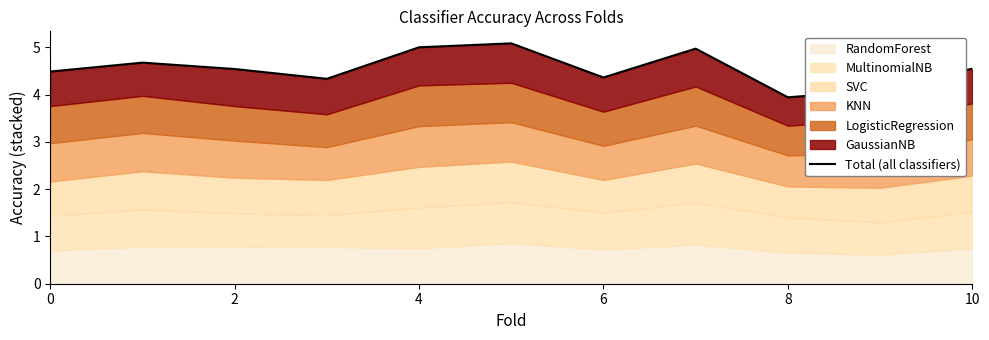

At which category does the data reach its first local peak?

2